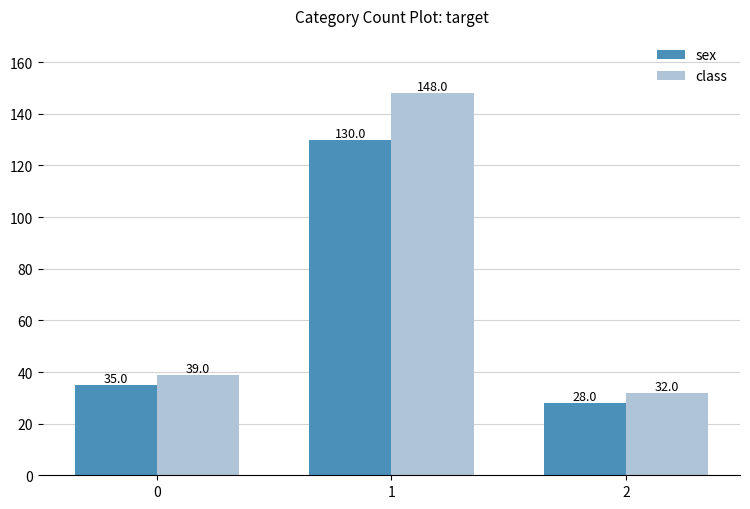

Read the sex value at 1.

130